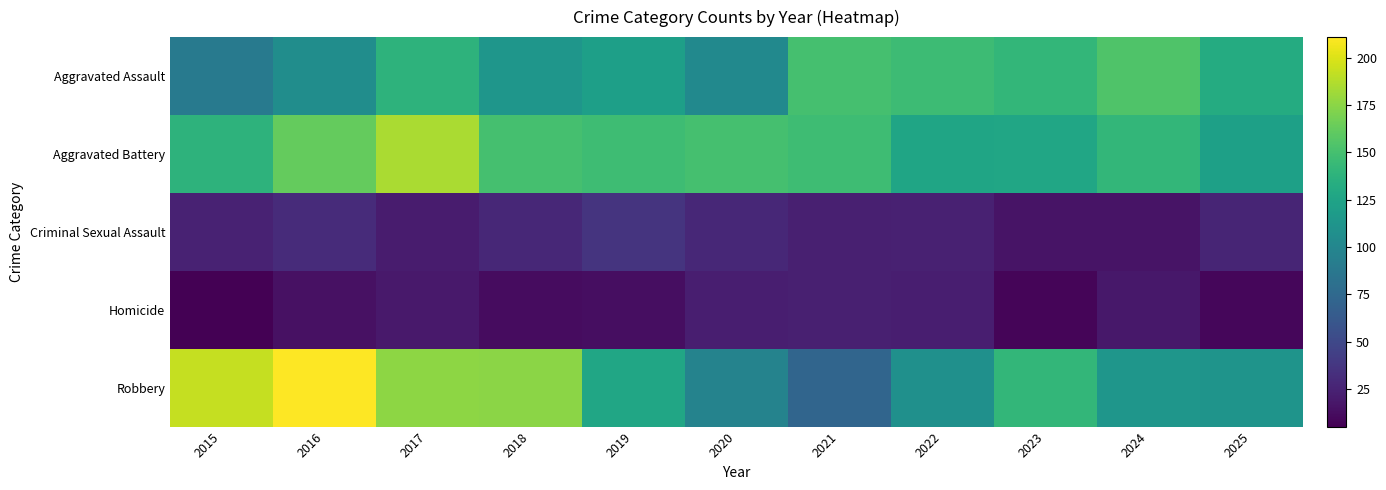

Reading left to right, what are all the values shown in this chart?

Aggravated Assault: 2015=90	2016=106	2017=138	2018=113	2019=121	2020=103	2021=150	2022=146	2023=141	2024=154	2025=132
Aggravated Battery: 2015=138	2016=162	2017=185	2018=150	2019=147	2020=150	2021=147	2022=126	2023=127	2024=141	2025=122
Criminal Sexual Assault: 2015=25	2016=30	2017=21	2018=28	2019=36	2020=28	2021=23	2022=24	2023=16	2024=16	2025=26
Homicide: 2015=5	2016=14	2017=19	2018=12	2019=13	2020=22	2021=23	2022=22	2023=8	2024=18	2025=9
Robbery: 2015=193	2016=211	2017=176	2018=175	2019=127	2020=97	2021=72	2022=108	2023=141	2024=113	2025=112